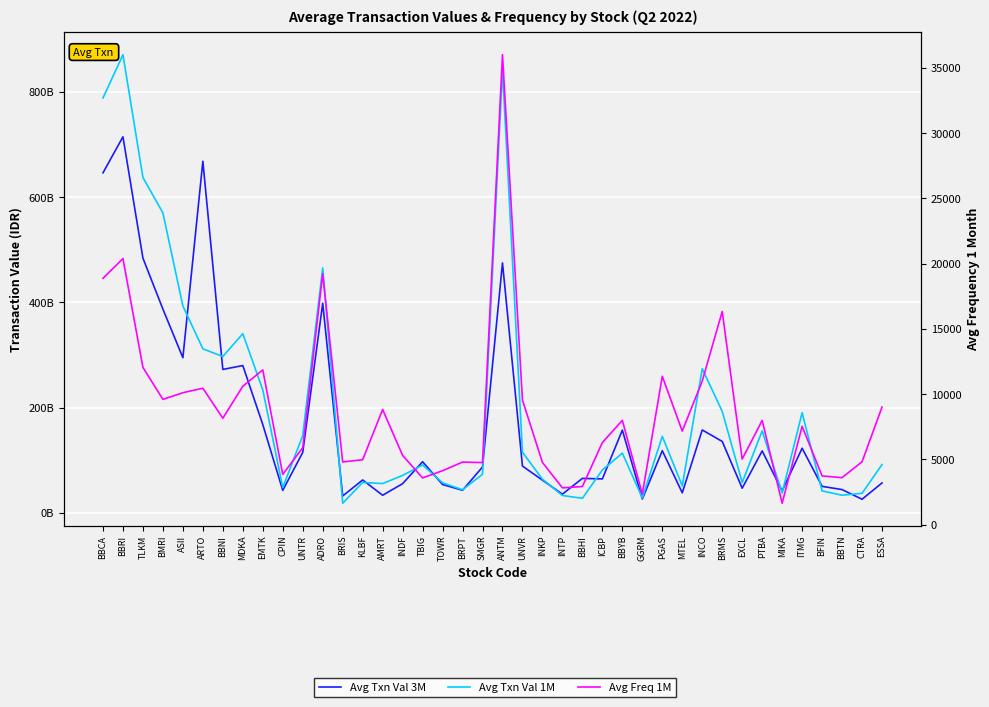

How many series are shown in this chart?

3